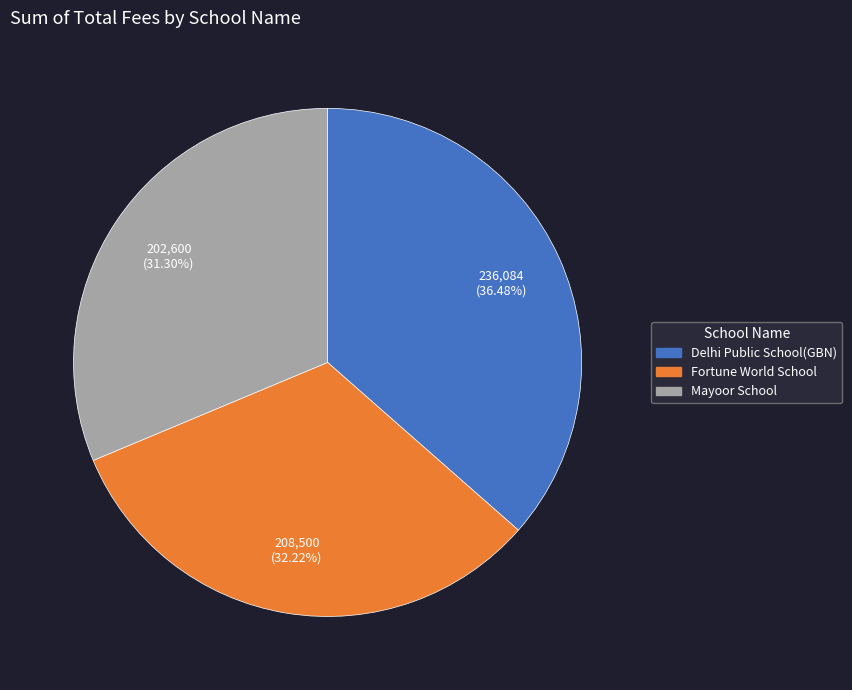

To the nearest percent, what is the combined percentage of Fortune World School and Delhi Public School(GBN)?

69%